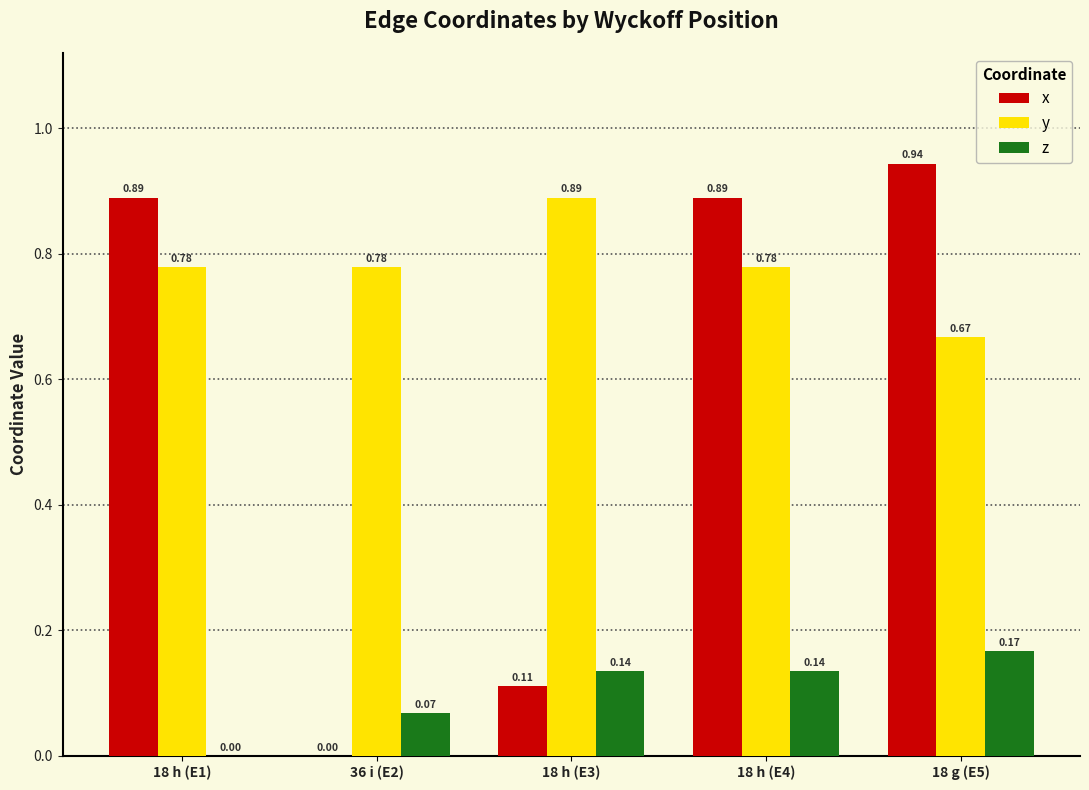

What is the sum of all y values?

3.9